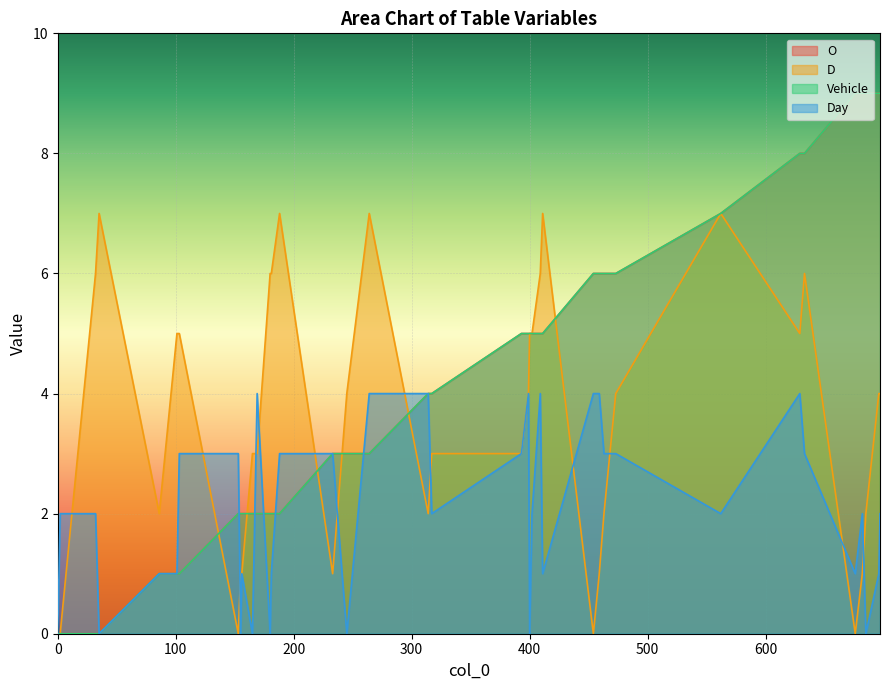

Reading left to right, what are all the values shown in this chart?

O: 0=0	2=0	32=0	35=0	86=1	91=1	101=1	103=1	153=2	155=2	156=2	165=2	169=2	180=2	181=2	188=2	233=3	237=3	245=3	264=3	314=4	317=4	393=5	399=5	400=5	402=5	409=5	411=5	454=6	459=6	463=6	473=6	562=7	629=8	633=8	676=9	682=9	685=9	696=9	697=9
D: 0=0	2=0	32=6	35=7	86=2	91=3	101=5	103=5	153=0	155=1	156=1	165=3	169=3	180=6	181=6	188=7	233=1	237=2	245=4	264=7	314=2	317=3	393=3	399=4	400=5	402=5	409=6	411=7	454=0	459=1	463=2	473=4	562=7	629=5	633=6	676=0	682=1	685=2	696=4	697=4
Vehicle: 0=0	2=0	32=0	35=0	86=1	91=1	101=1	103=1	153=2	155=2	156=2	165=2	169=2	180=2	181=2	188=2	233=3	237=3	245=3	264=3	314=4	317=4	393=5	399=5	400=5	402=5	409=5	411=5	454=6	459=6	463=6	473=6	562=7	629=8	633=8	676=9	682=9	685=9	696=9	697=9
Day: 0=0	2=2	32=2	35=0	86=1	91=1	101=1	103=3	153=3	155=0	156=1	165=0	169=4	180=0	181=1	188=3	233=3	237=2	245=0	264=4	314=4	317=2	393=3	399=4	400=0	402=2	409=4	411=1	454=4	459=4	463=3	473=3	562=2	629=4	633=3	676=1	682=2	685=0	696=1	697=2